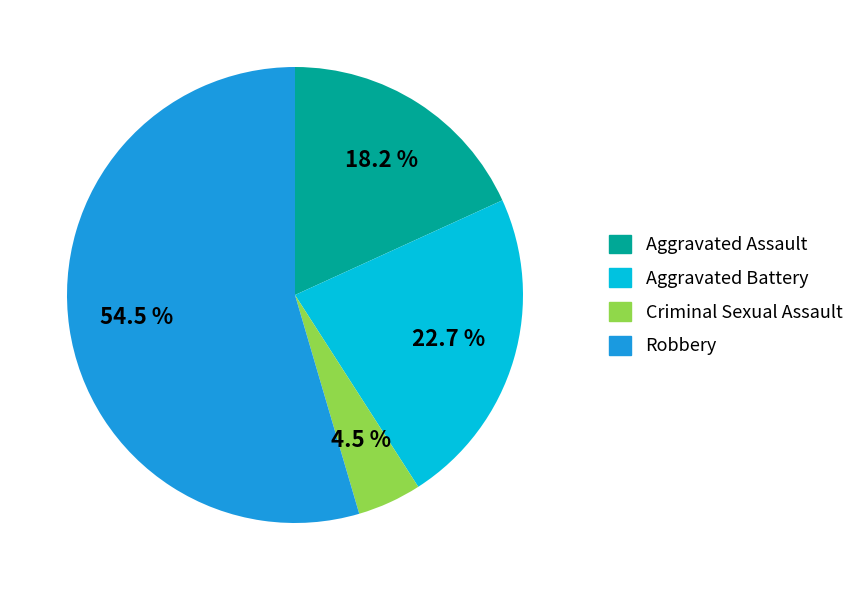

Is there any slice that represents more than half of the pie?

Yes